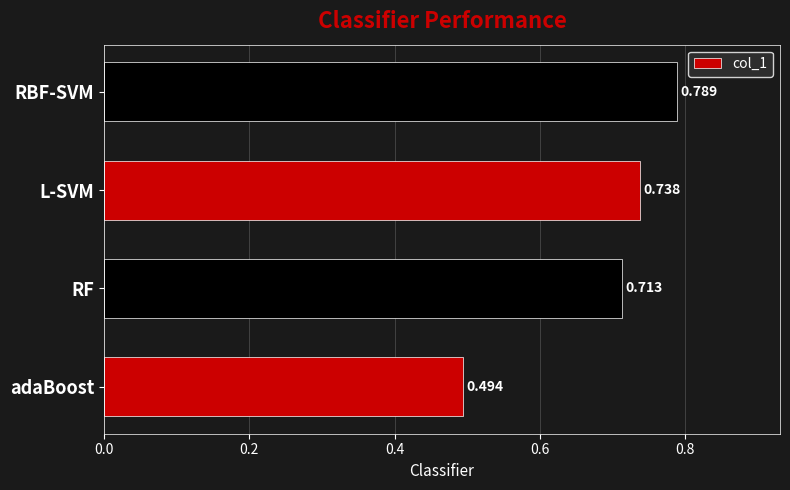

List the labels in order of value, largest first.

RBF-SVM, L-SVM, RF, adaBoost